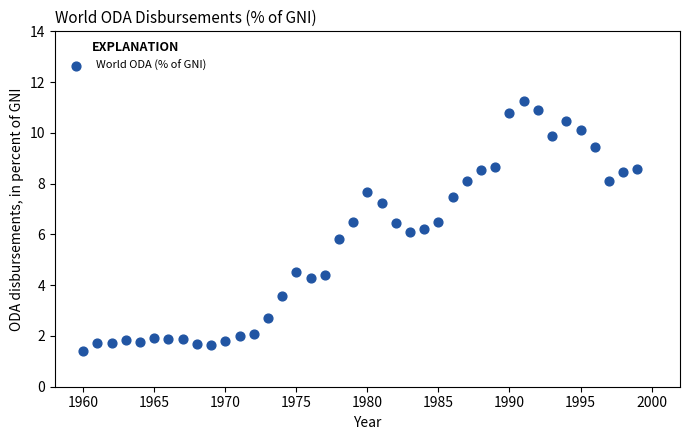

What is the range of X values (max minus min)?

39.0